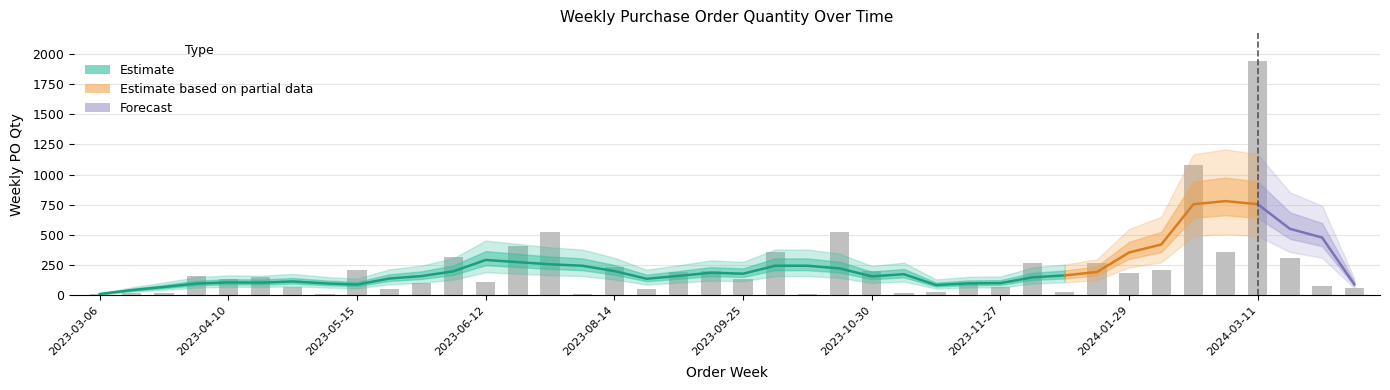

Reading left to right, transcribe all the data shown in this chart.

2023-03-06=10	2023-03-13=20	2023-03-20=20	2023-03-27=160	2023-04-10=130	2023-04-24=150	2023-05-01=70	2023-05-08=10	2023-05-15=210	2023-05-22=50	2023-05-29=100	2023-06-05=320	2023-06-12=110	2023-07-03=410	2023-07-24=520	2023-08-07=10	2023-08-14=230	2023-08-21=50	2023-08-28=190	2023-09-18=200	2023-09-25=130	2023-10-02=360	2023-10-16=10	2023-10-23=520	2023-10-30=200	2023-11-06=20	2023-11-13=30	2023-11-20=100	2023-11-27=70	2023-12-11=270	2024-01-15=30	2024-01-22=270	2024-01-29=180	2024-02-05=210	2024-02-12=1080	2024-02-26=360	2024-03-11=1940	2024-03-25=310	2024-05-06=80	2024-05-13=60